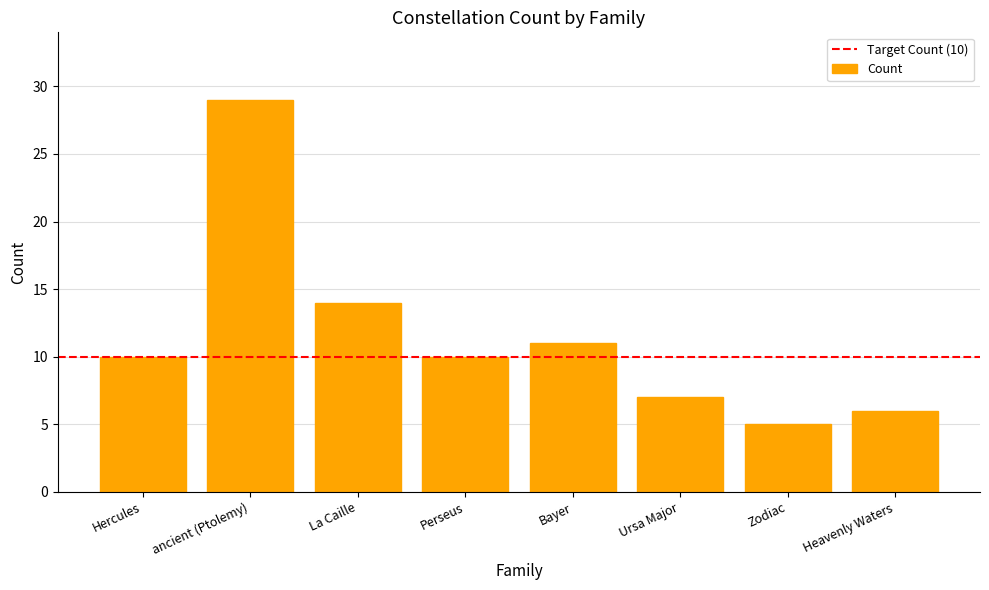

Reading left to right, list all the values displayed in this chart.

Hercules=10	ancient (Ptolemy)=29	La Caille=14	Perseus=10	Bayer=11	Ursa Major=7	Zodiac=5	Heavenly Waters=6